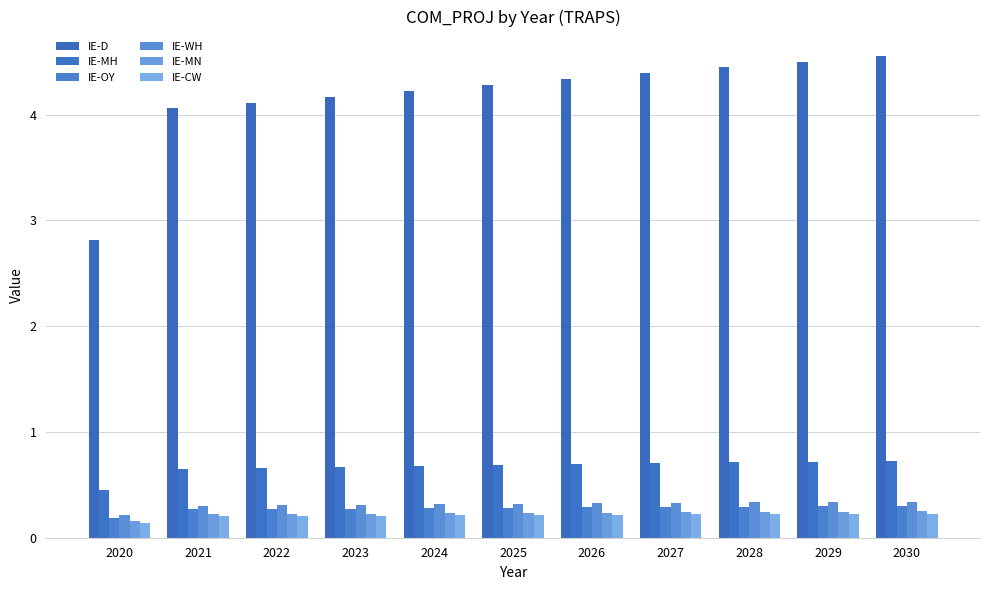

Reading left to right, list all the values displayed in this chart.

IE-D: 2020=2.8	2021=4.1	2022=4.1	2023=4.2	2024=4.2	2025=4.3	2026=4.3	2027=4.4	2028=4.4	2029=4.5	2030=4.6
IE-MH: 2020=0.5	2021=0.6	2022=0.7	2023=0.7	2024=0.7	2025=0.7	2026=0.7	2027=0.7	2028=0.7	2029=0.7	2030=0.7
IE-OY: 2020=0.2	2021=0.3	2022=0.3	2023=0.3	2024=0.3	2025=0.3	2026=0.3	2027=0.3	2028=0.3	2029=0.3	2030=0.3
IE-WH: 2020=0.2	2021=0.3	2022=0.3	2023=0.3	2024=0.3	2025=0.3	2026=0.3	2027=0.3	2028=0.3	2029=0.3	2030=0.3
IE-MN: 2020=0.2	2021=0.2	2022=0.2	2023=0.2	2024=0.2	2025=0.2	2026=0.2	2027=0.2	2028=0.2	2029=0.2	2030=0.2
IE-CW: 2020=0.1	2021=0.2	2022=0.2	2023=0.2	2024=0.2	2025=0.2	2026=0.2	2027=0.2	2028=0.2	2029=0.2	2030=0.2